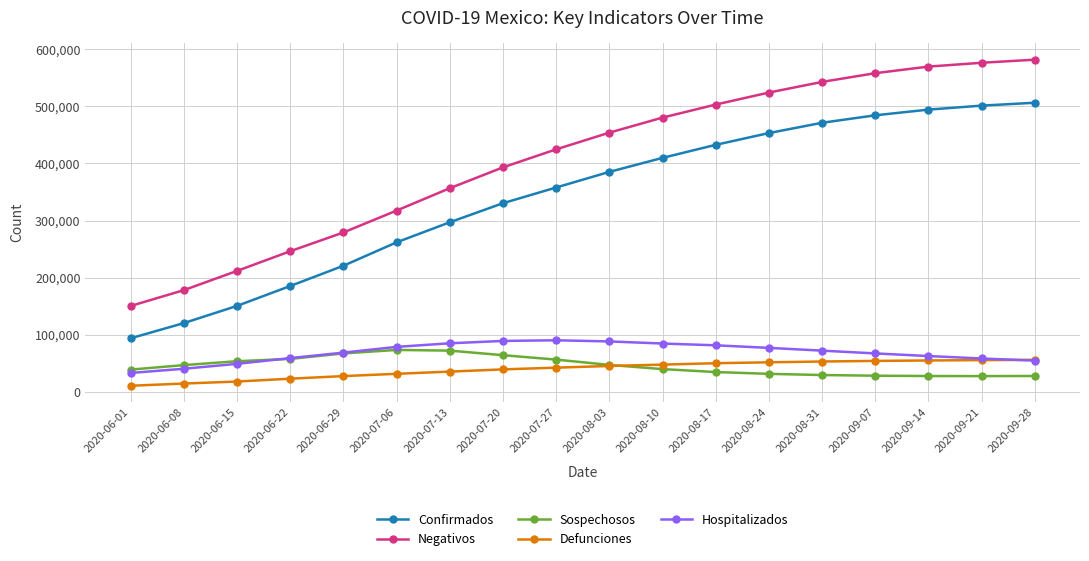

The value of Sospechosos at 2020-08-10 is 39396. True or false?

True